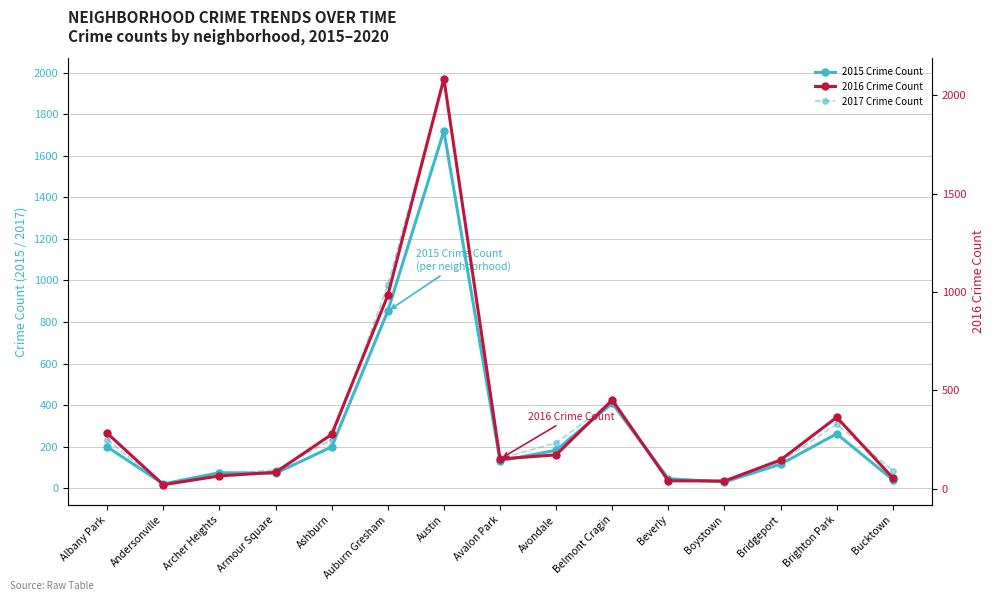

Which has a higher value, Archer Heights or Bridgeport?

Bridgeport